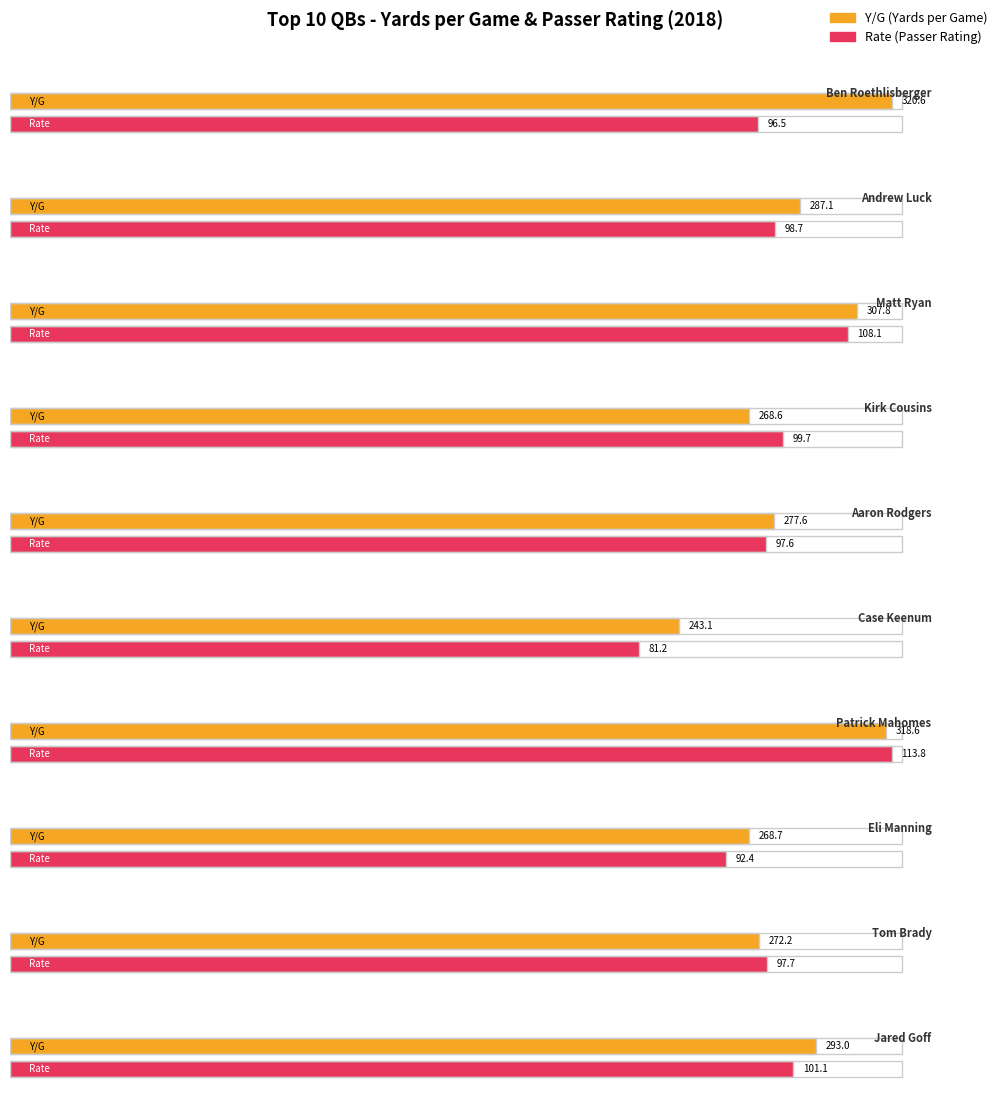

What is the label of the 3rd bar from the right?

Eli Manning